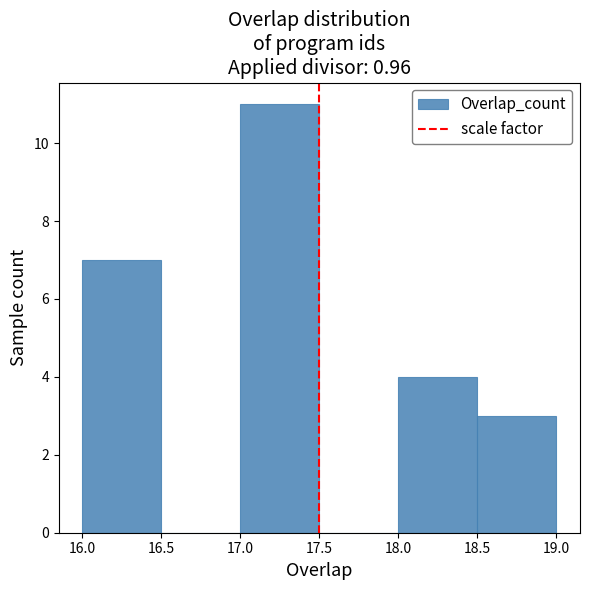

Over which range of the x-axis is the bar tallest?

17.0 to 17.5